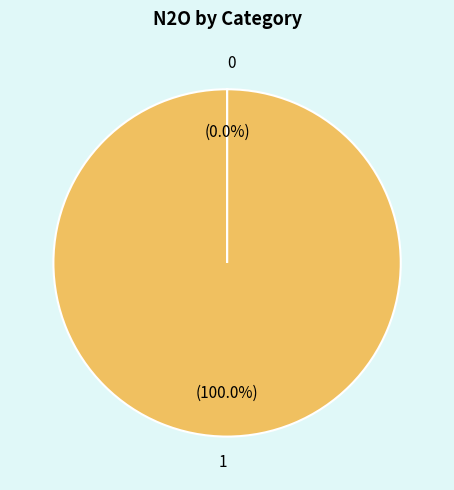

Which category accounts for the majority?

1